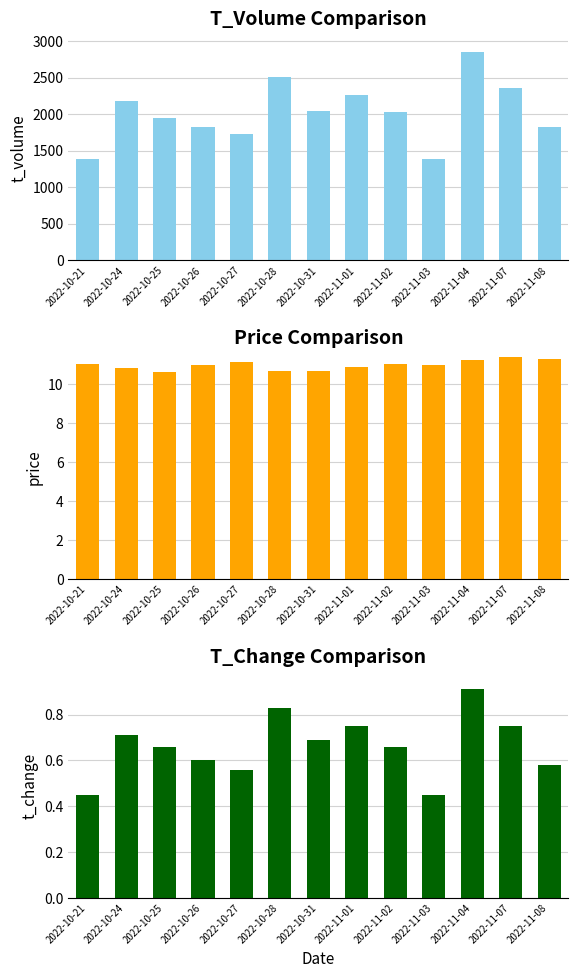

What is the label of the 11th bar from the right?

2022-10-25